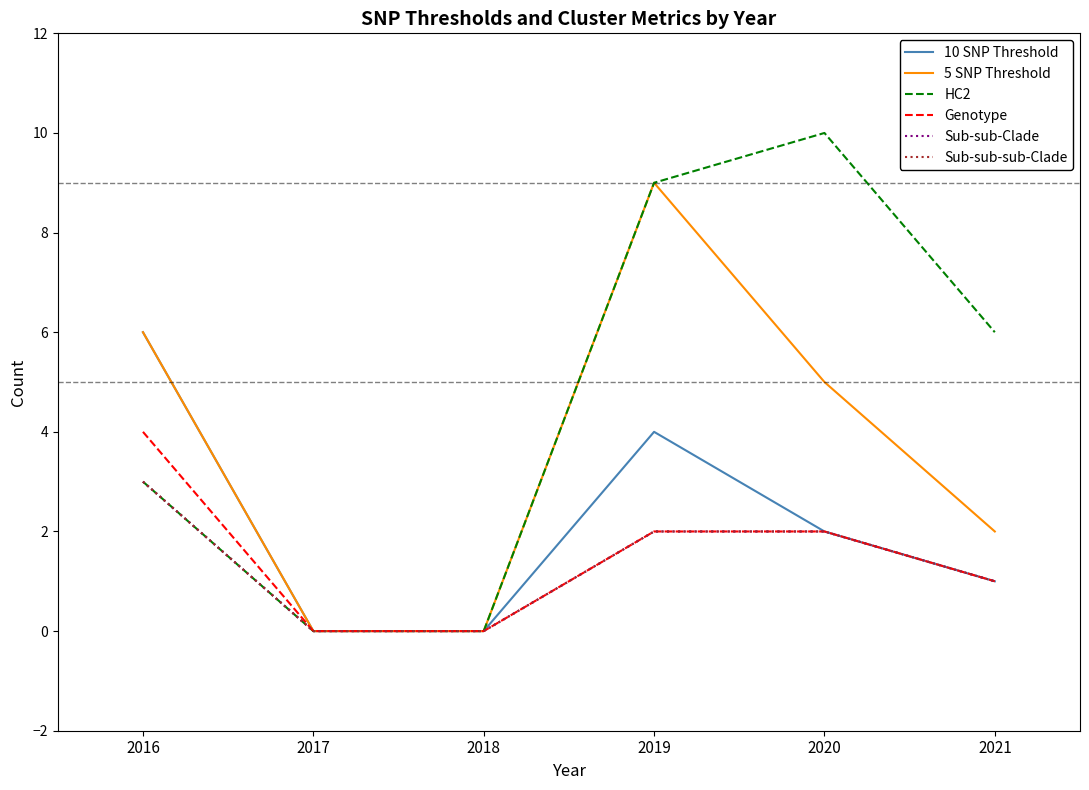

How many lines are shown in the chart?

6